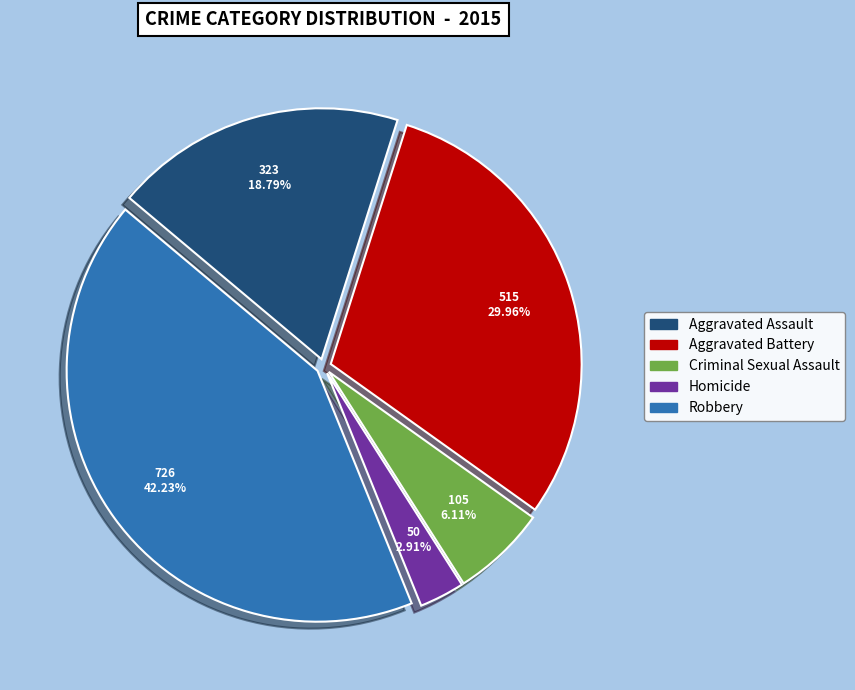

Rank the categories by value from lowest to highest.

Homicide, Criminal Sexual Assault, Aggravated Assault, Aggravated Battery, Robbery